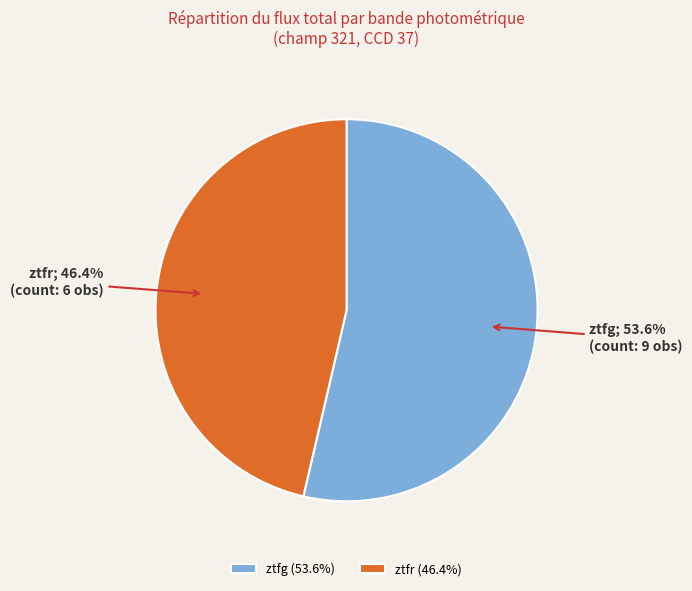

How many segments does this pie chart have?

2